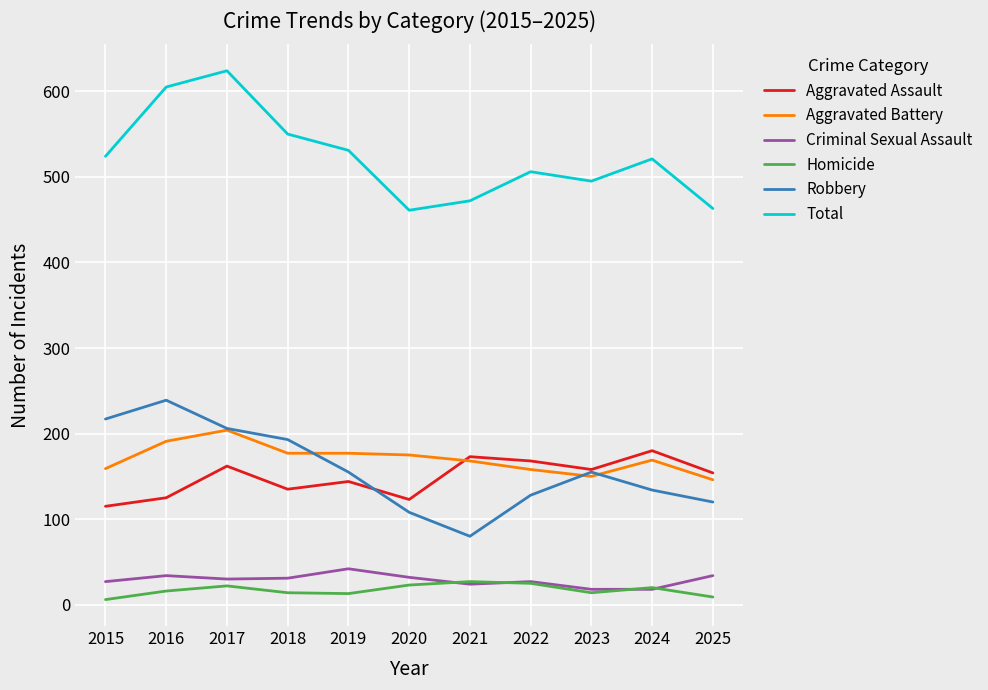

True or false: Homicide and Aggravated Assault intersect in this chart.

False